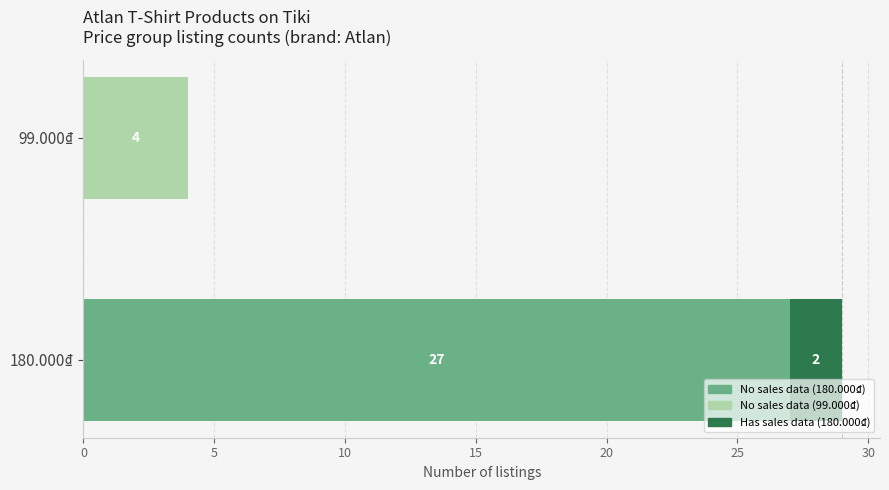

What is the total value across all series at 180.000₫?

29